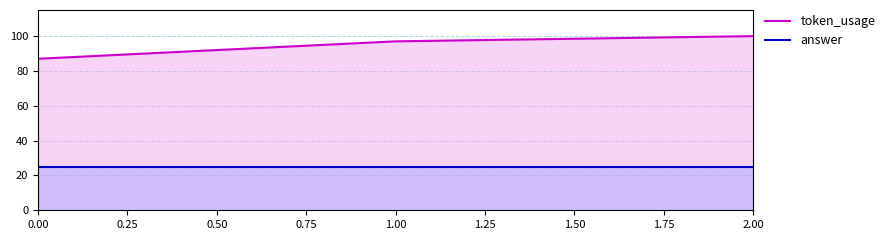

Read the answer value at 2.00.

25